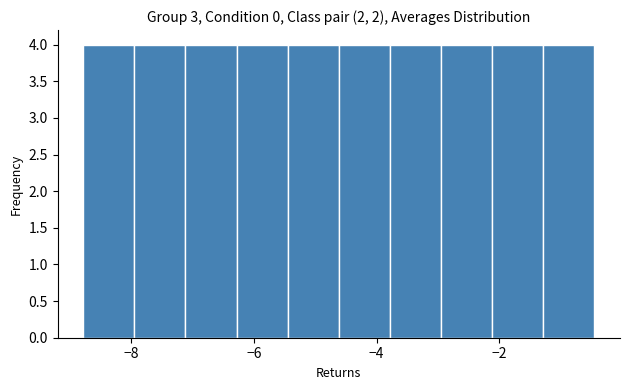

Reading left to right, transcribe this chart: for each bar, give the range it covers on the x-axis and its height. Neither the bar edges nor the heights are printed on the chart, so give them approximately, as read against the axes.

-8.8 to -8.0: 4
-8.0 to -7.2: 4
-7.2 to -6.2: 4
-6.2 to -5.4: 4
-5.4 to -4.6: 4
-4.6 to -3.8: 4
-3.8 to -3.0: 4
-3.0 to -2.2: 4
-2.2 to -1.2: 4
-1.2 to -0.4: 4